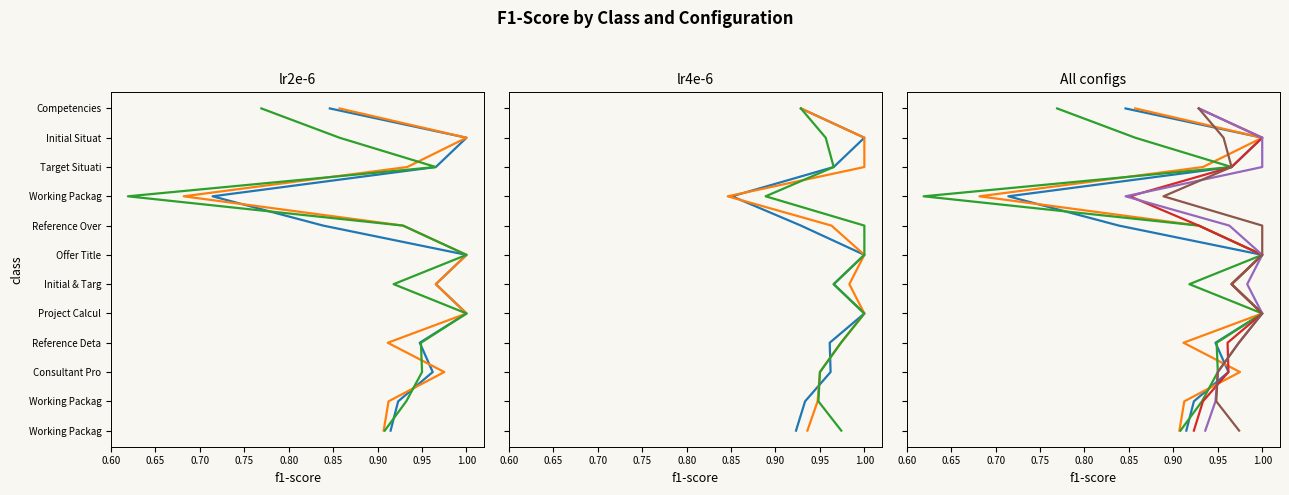

Rank the series at 0.80 from highest to lowest value.

s128_lr2e-6, s256_lr2e-6, s512_lr2e-6, s128_lr4e-6, s256_lr4e-6, s512_lr4e-6